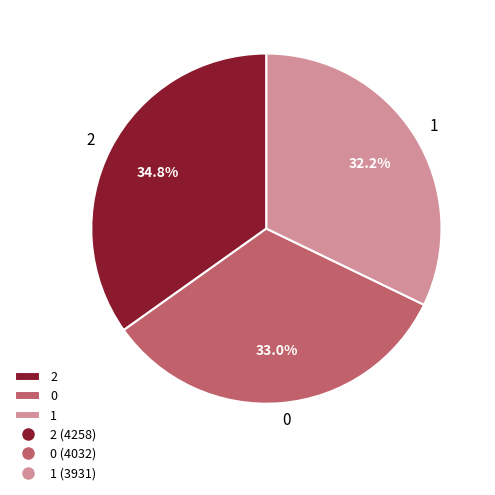

Do 2 and 1 together represent more than half of the pie?

Yes